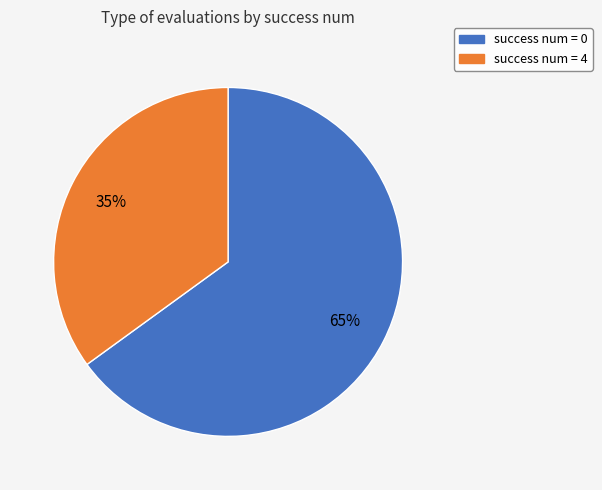

To the nearest percent, what is the difference between the largest and smallest slice percentages?

30%